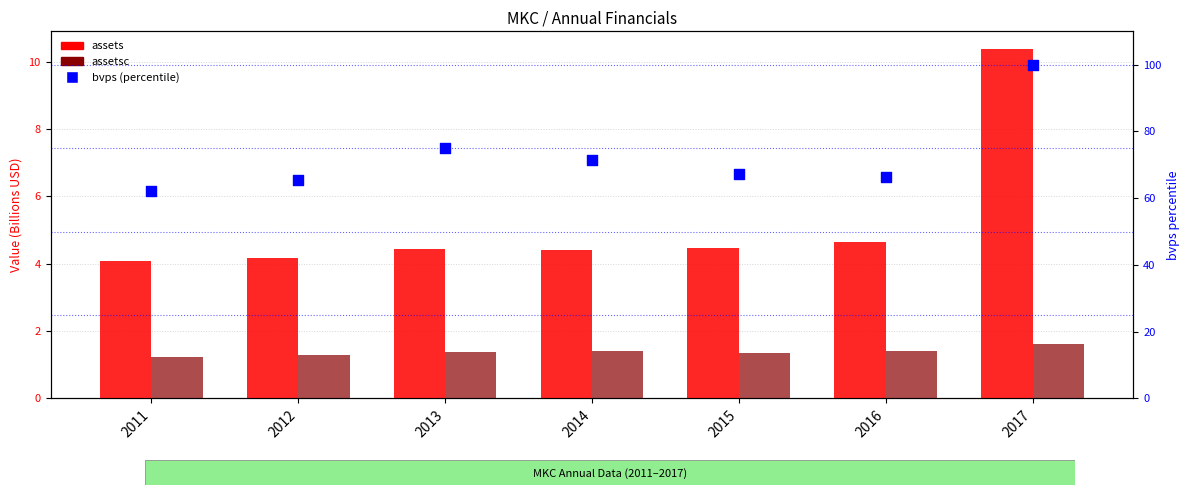

Which series has the largest total across all categories?

bvps (percentile)